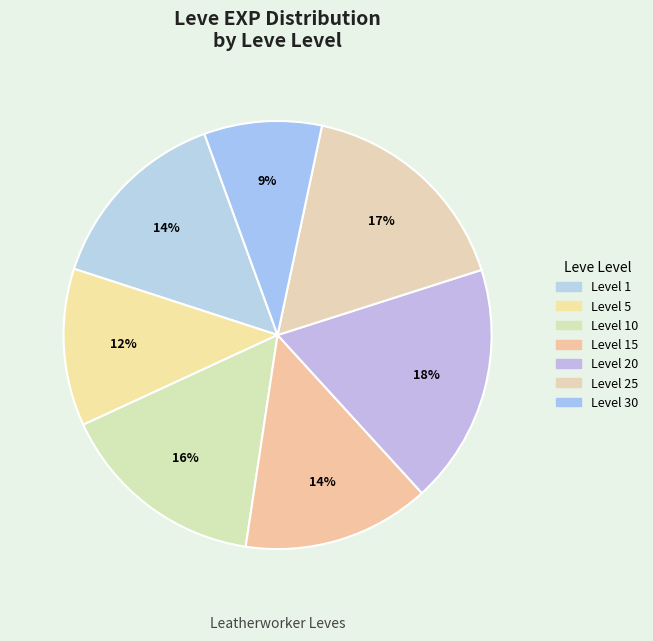

To the nearest percent, what is the difference between the largest and smallest slice percentages?

9%